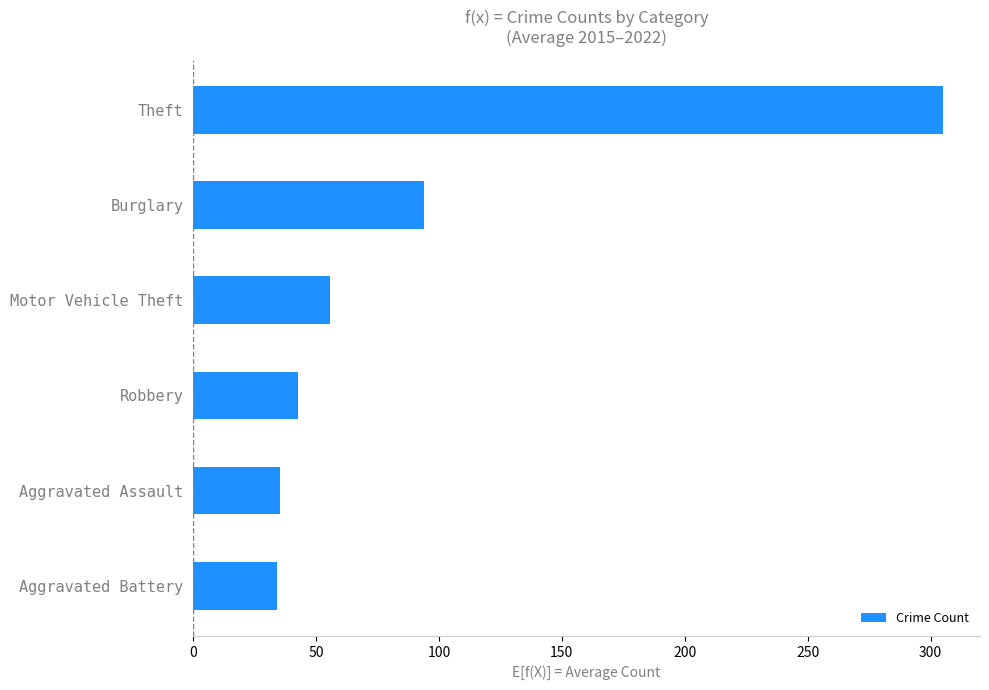

How many data points are less than 55?

3